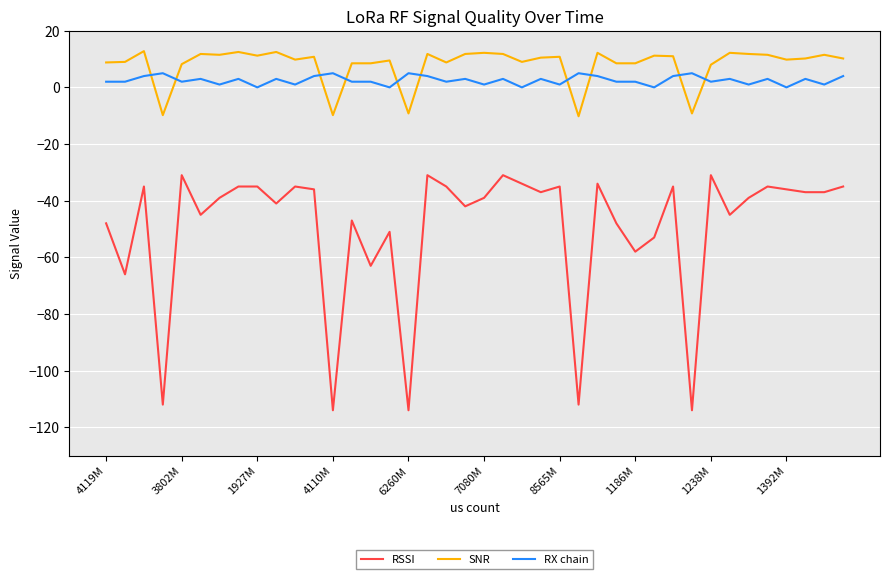

What are all the series names shown in the legend?

RSSI, SNR, RX chain